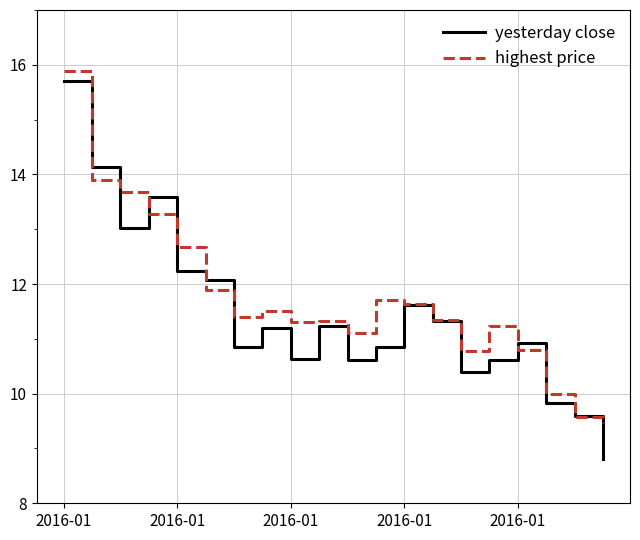

What is the minimum value shown in the chart?

8.8